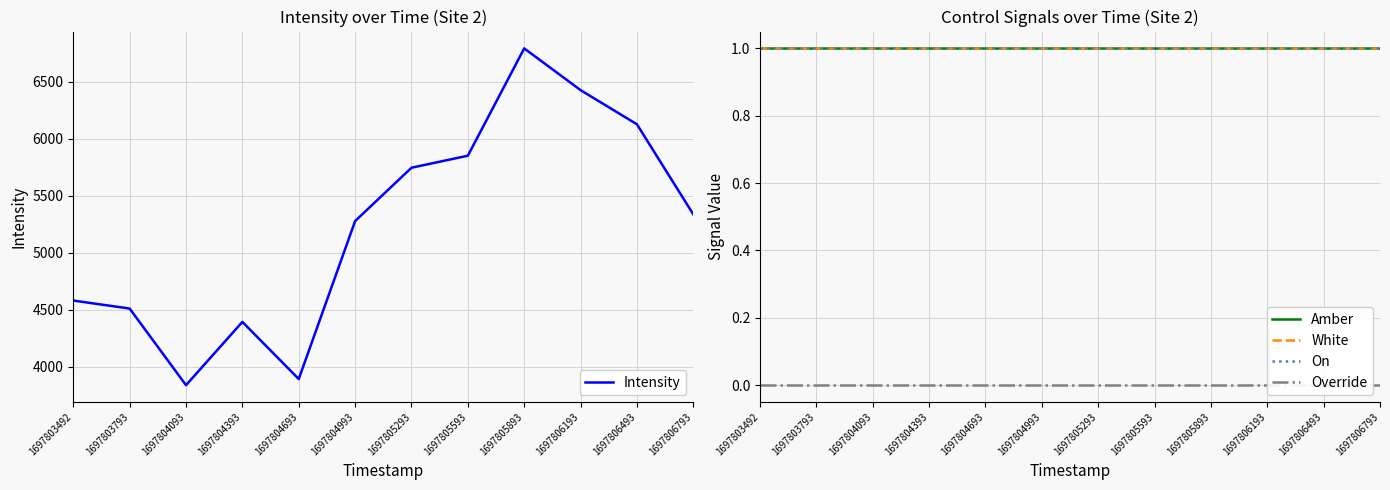

At which category is the sum across all series the highest?

1697805893